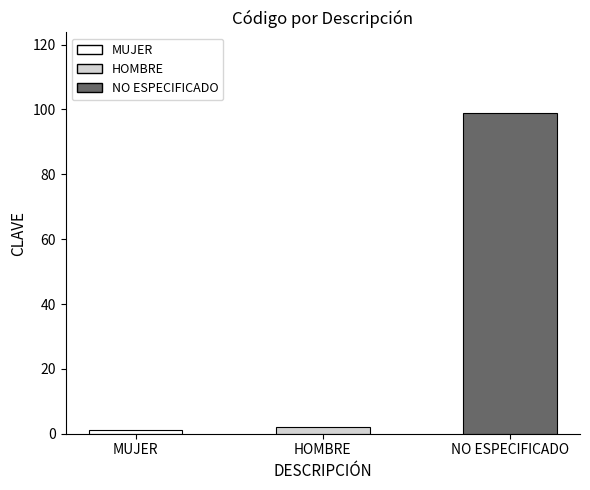

Reading left to right, what are all the values shown in this chart?

1	2	99